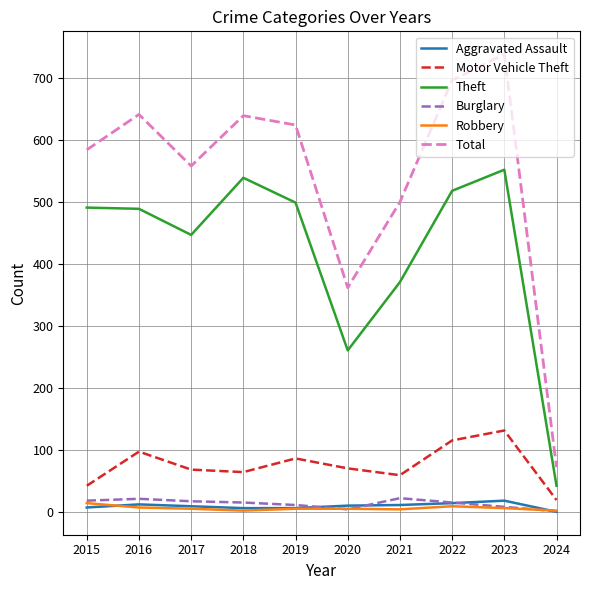

What is the sum of the Burglary values at 2019 and 2015?

31